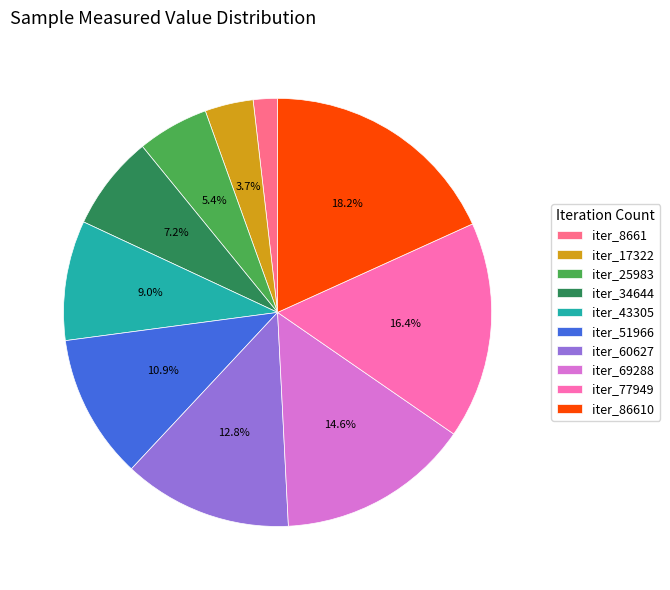

How many slices are in this pie chart?

10